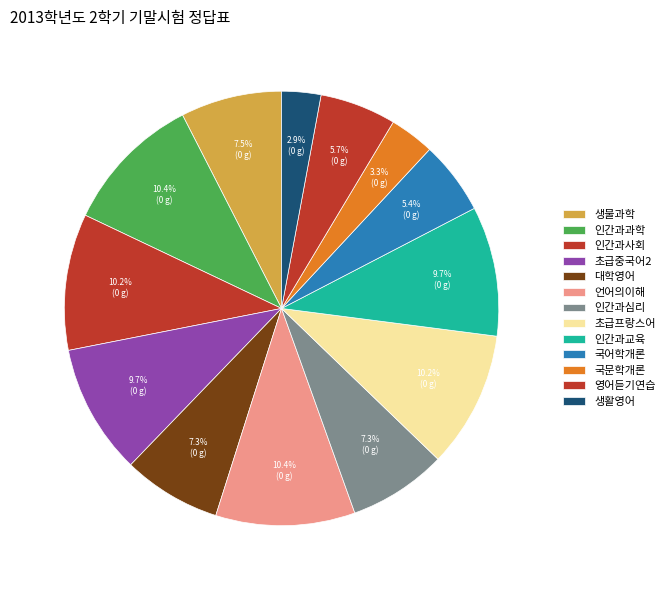

To the nearest percent, what is the combined percentage of 초급프랑스어 and 국문학개론?

13%